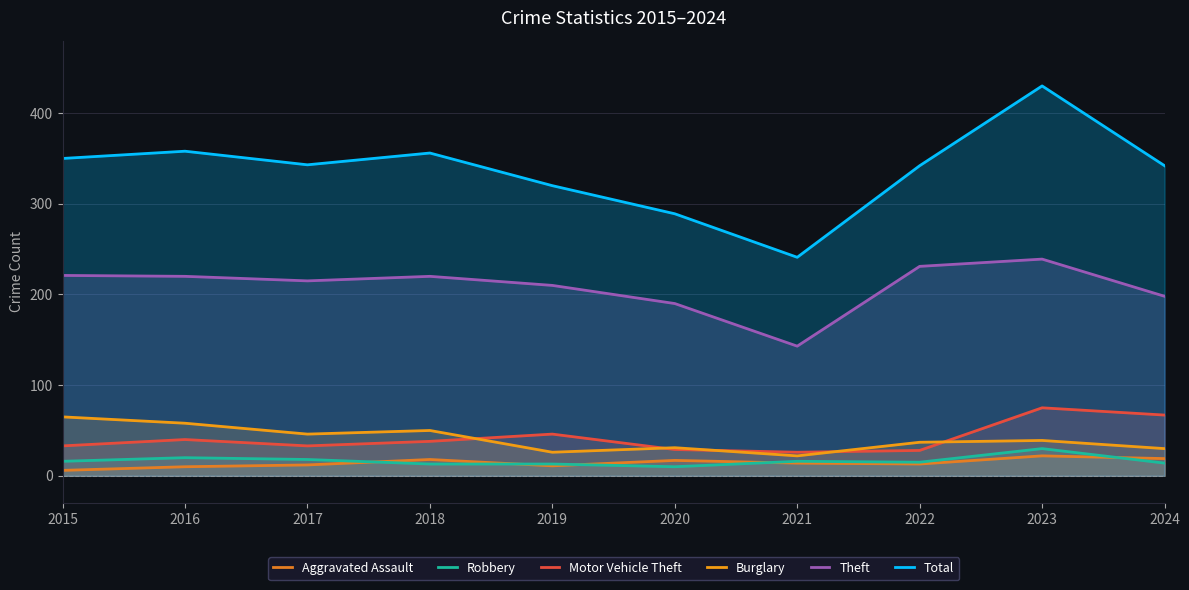

True or false: Burglary and Aggravated Assault intersect in this chart.

False